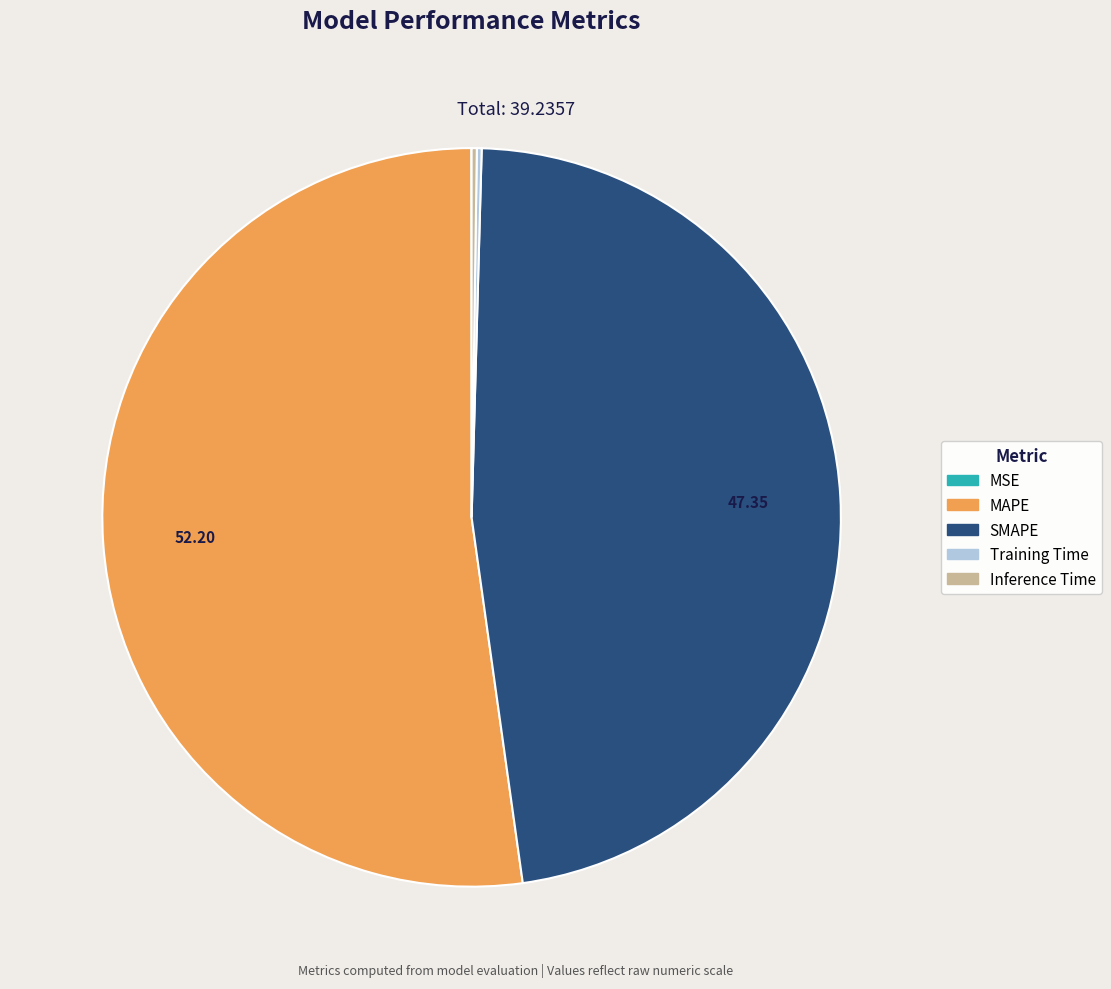

What is the largest slice in the pie chart?

MAPE